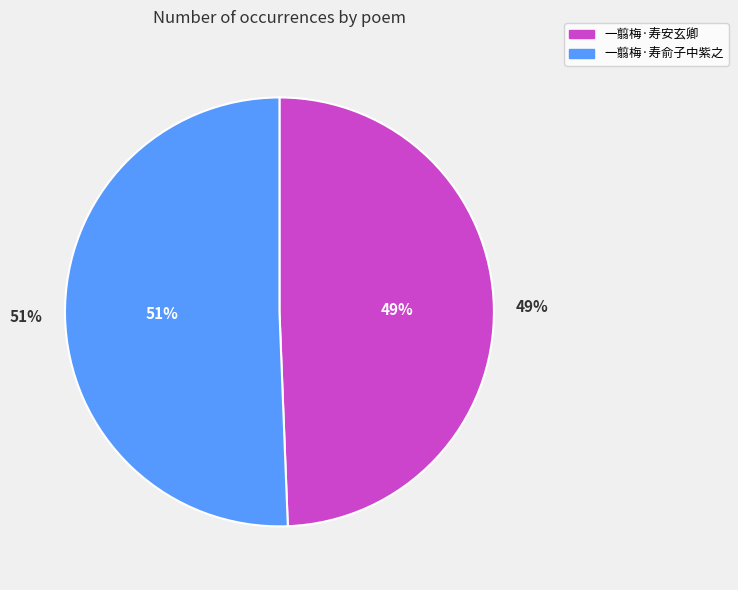

What portion of the pie excludes 一翦梅·寿俞子中紫之?

49.4%